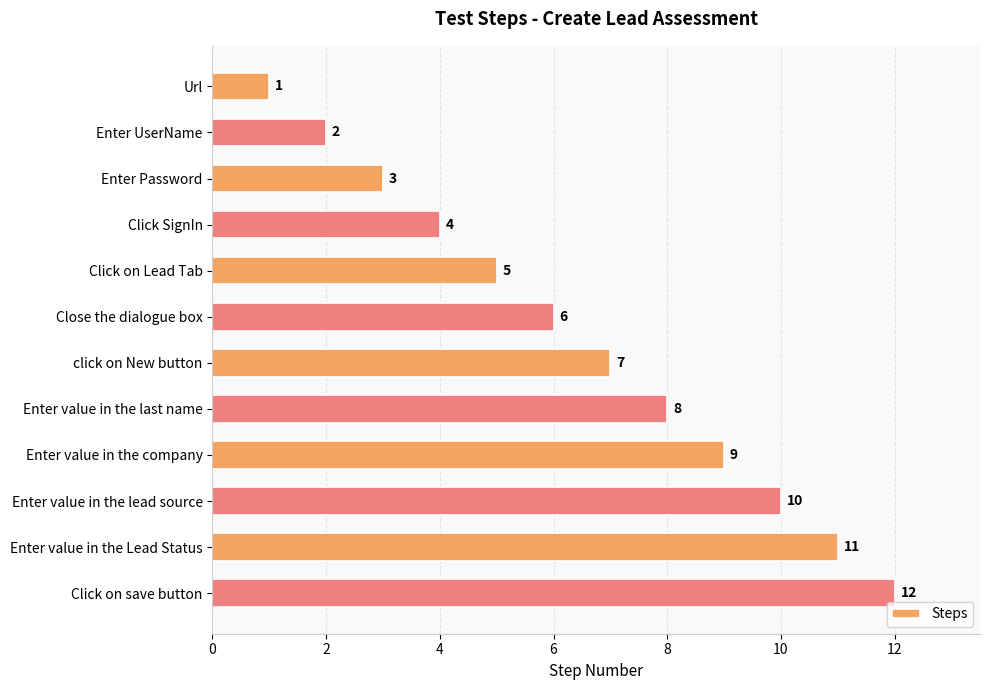

How many categories are shown in the chart?

12